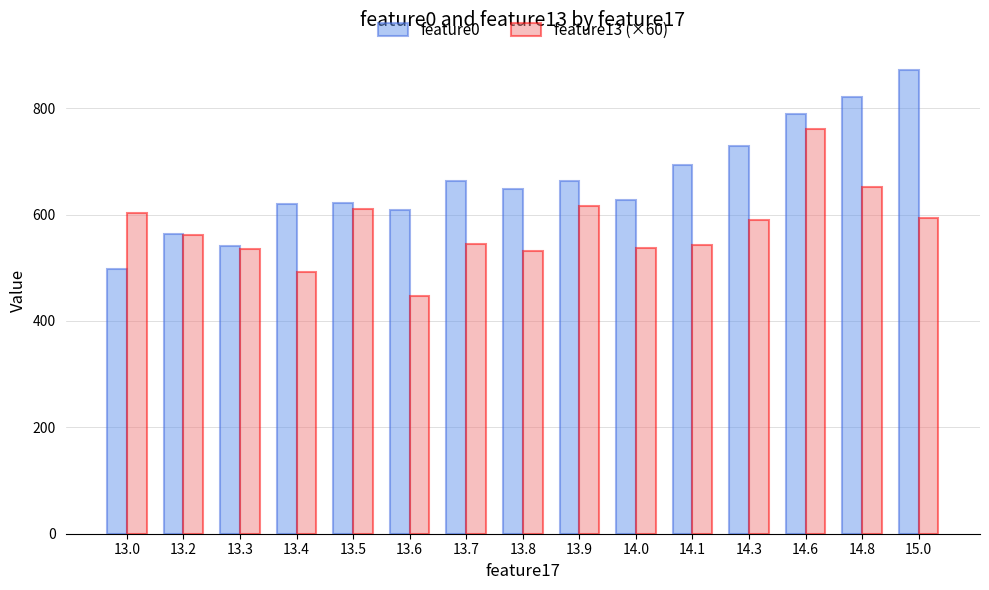

What is the difference between the highest and lowest values at 13.8?

116.8